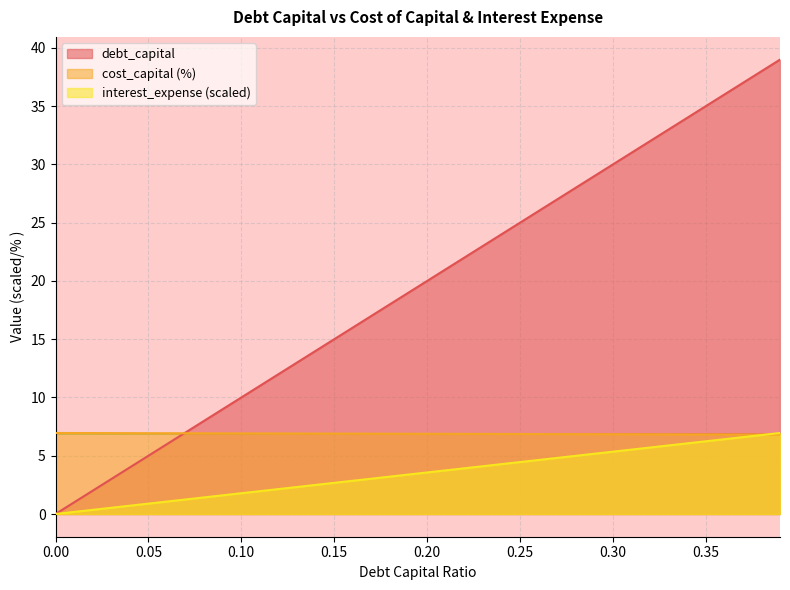

True or false: cost_capital has more than 1 interior local peaks.

False